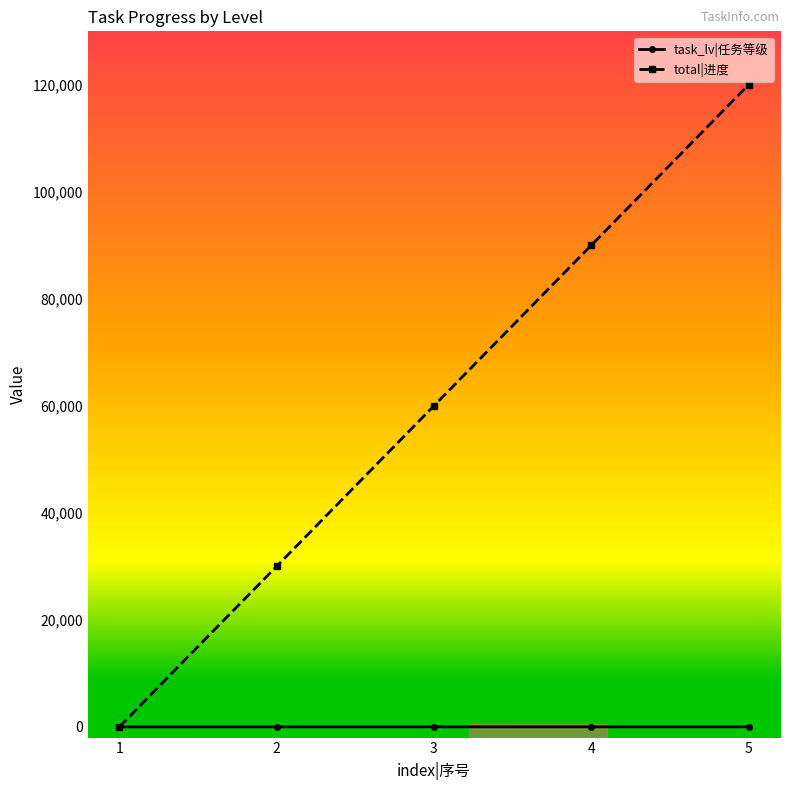

What is the maximum value shown in the chart?

120000